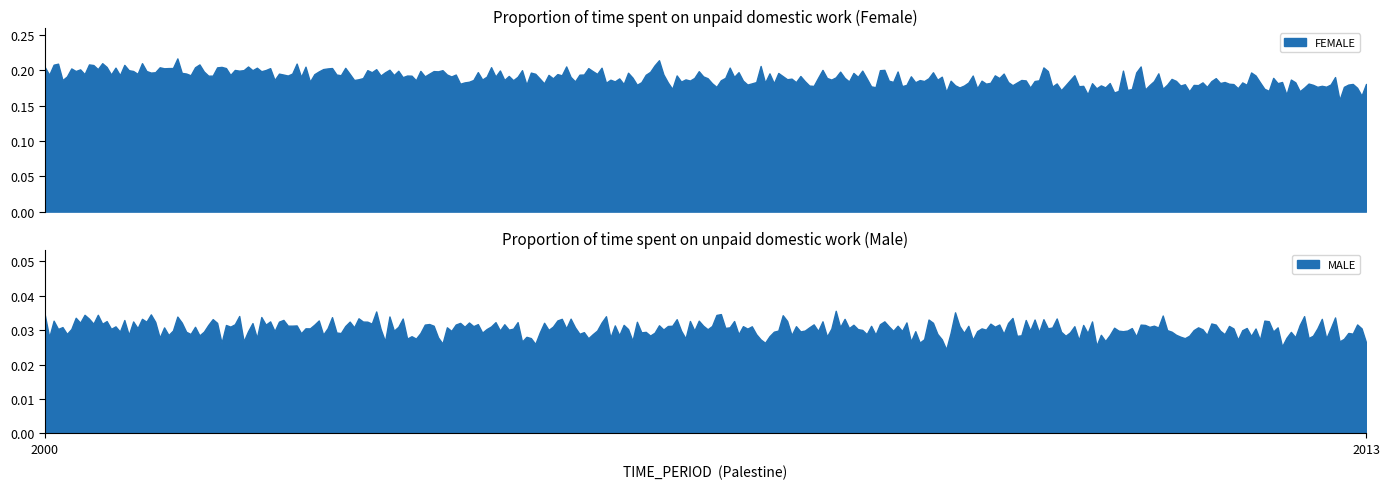

Does the chart have visible grid lines?

No